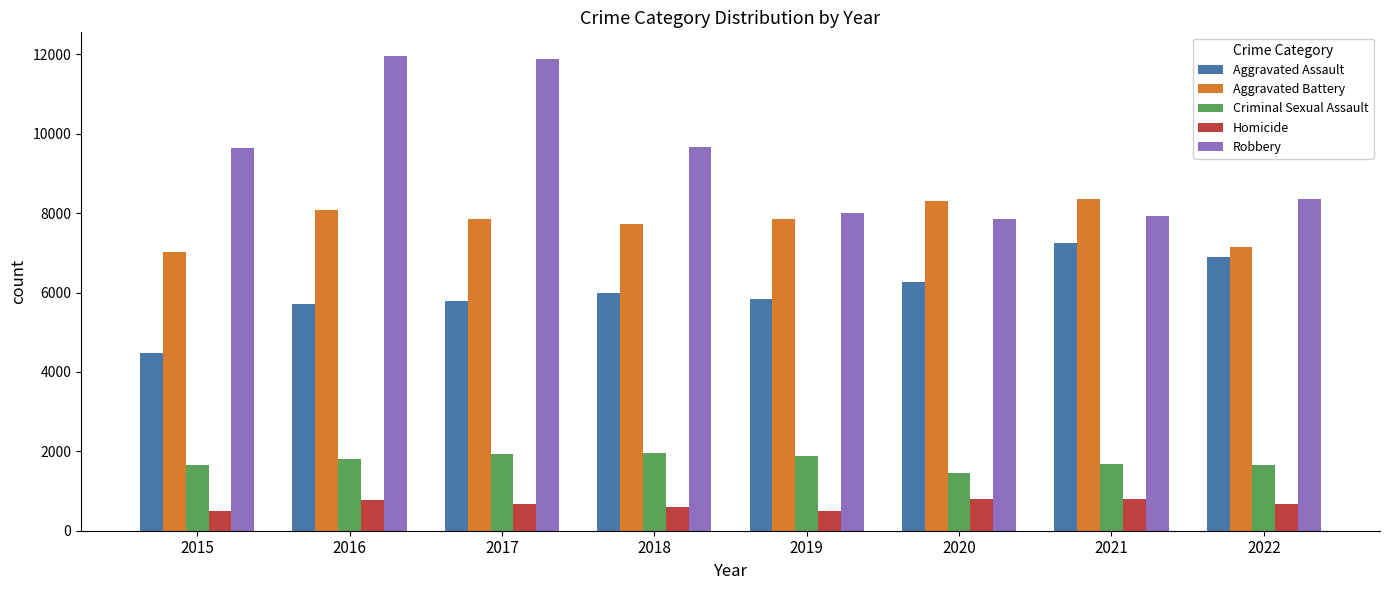

What are all the series names shown in the legend?

Aggravated Assault, Aggravated Battery, Criminal Sexual Assault, Homicide, Robbery